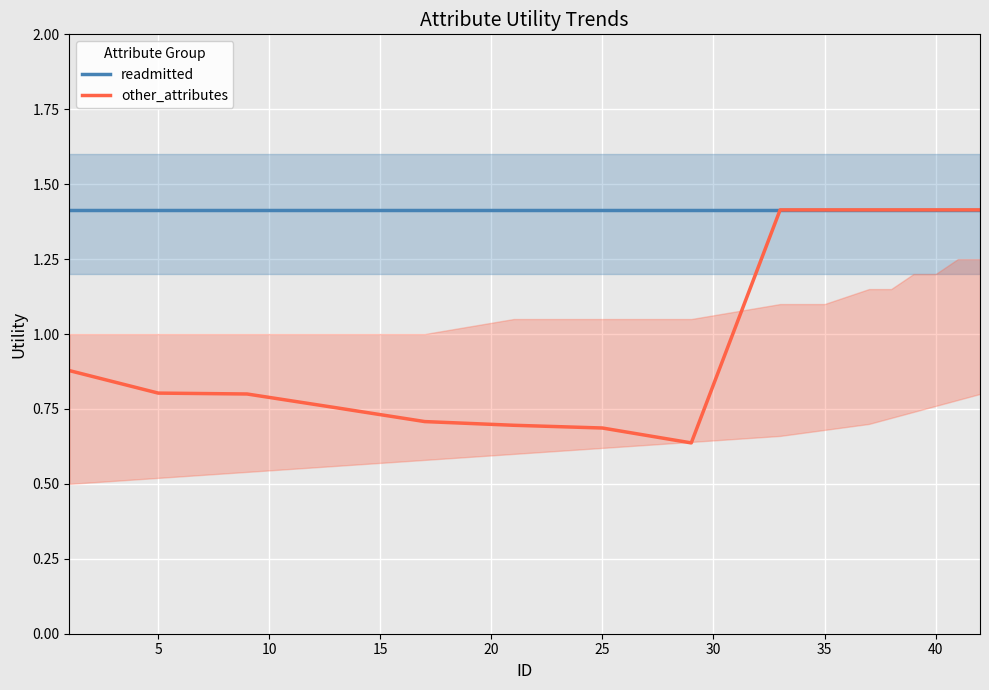

At how many categories does at least one series exceed 1?

16